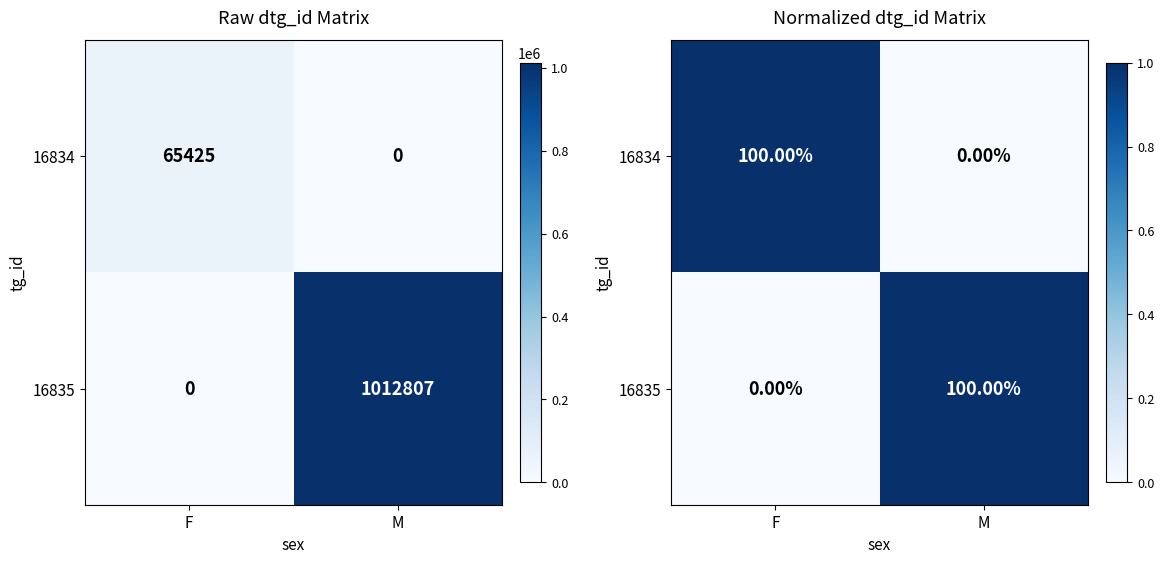

Count the number of categories in the chart.

2